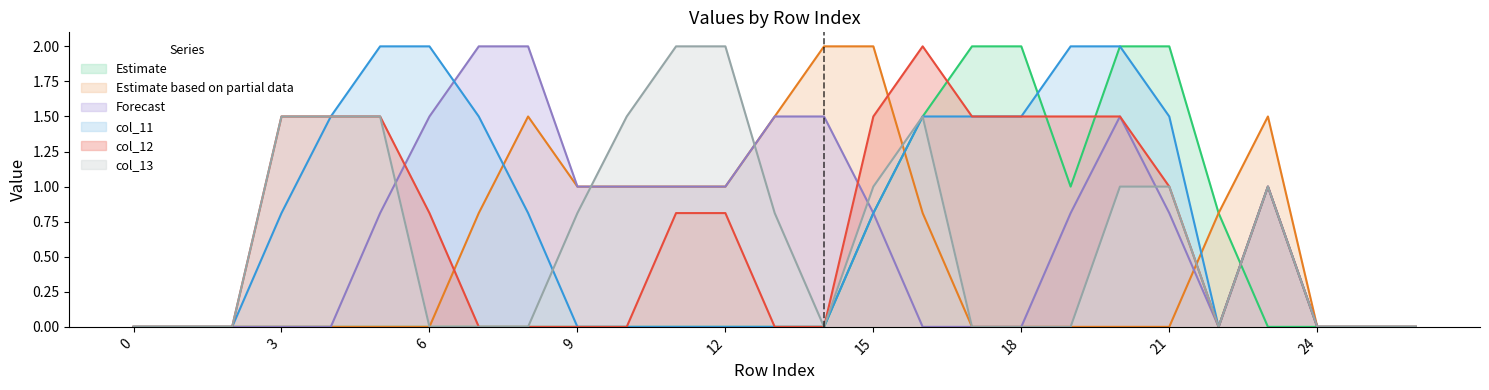

Reading left to right, list all the values displayed in this chart.

col_7: 0.0	0.0	0.0	0.0	0.0	0.0	0.0	0.0	0.0	0.0	0.0	0.0	0.0	0.0	0.0	0.8	1.5	2.0	2.0	1.0	2.0	2.0	0.8	0.0	0.0	0.0	0.0
col_9: 0.0	0.0	0.0	0.0	0.0	0.0	0.0	0.8	1.5	1.0	1.0	1.0	1.0	1.5	2.0	2.0	0.8	0.0	0.0	0.0	0.0	0.0	0.8	1.5	0.0	0.0	0.0
col_10: 0.0	0.0	0.0	0.0	0.0	0.8	1.5	2.0	2.0	1.0	1.0	1.0	1.0	1.5	1.5	0.8	0.0	0.0	0.0	0.8	1.5	0.8	0.0	1.0	0.0	0.0	0.0
col_11: 0.0	0.0	0.0	0.8	1.5	2.0	2.0	1.5	0.8	0.0	0.0	0.0	0.0	0.0	0.0	0.8	1.5	1.5	1.5	2.0	2.0	1.5	0.0	1.0	0.0	0.0	0.0
col_12: 0.0	0.0	0.0	1.5	1.5	1.5	0.8	0.0	0.0	0.0	0.0	0.8	0.8	0.0	0.0	1.5	2.0	1.5	1.5	1.5	1.5	1.0	0.0	1.0	0.0	0.0	0.0
col_13: 0.0	0.0	0.0	1.5	1.5	1.5	0.0	0.0	0.0	0.8	1.5	2.0	2.0	0.8	0.0	1.0	1.5	0.0	0.0	0.0	1.0	1.0	0.0	1.0	0.0	0.0	0.0